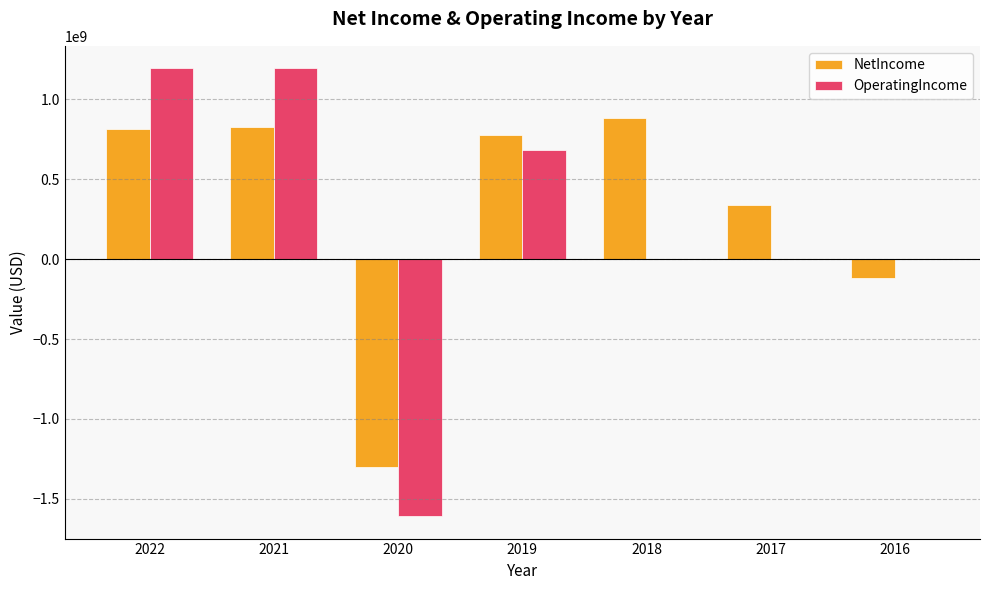

What is the maximum value shown in the chart?

1194706688